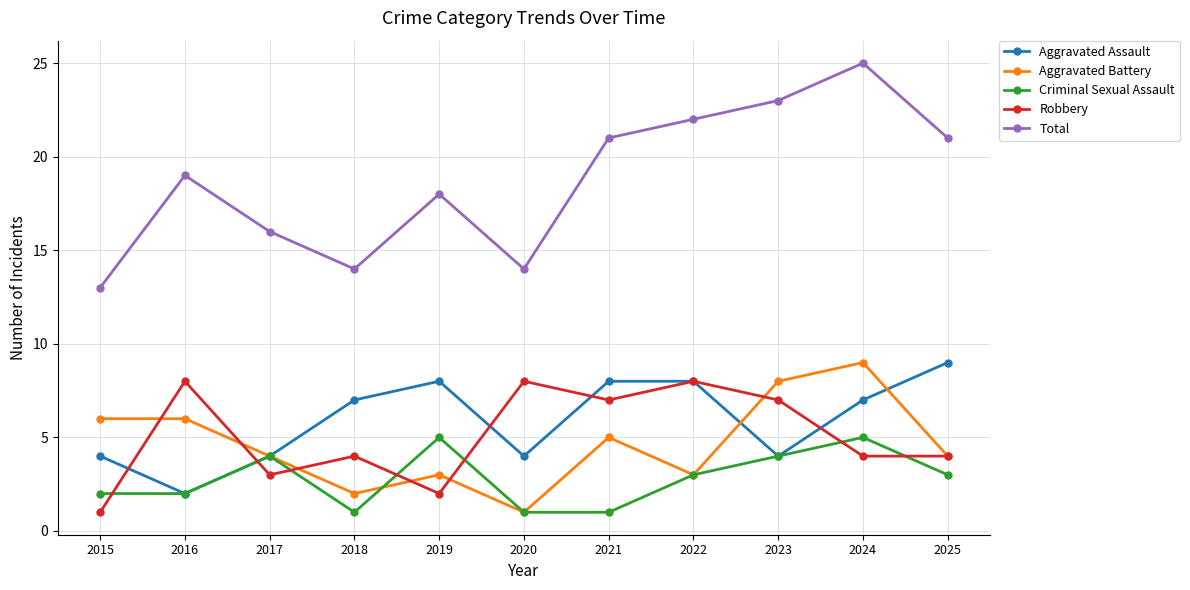

Is this an area chart (filled region under the line)?

No